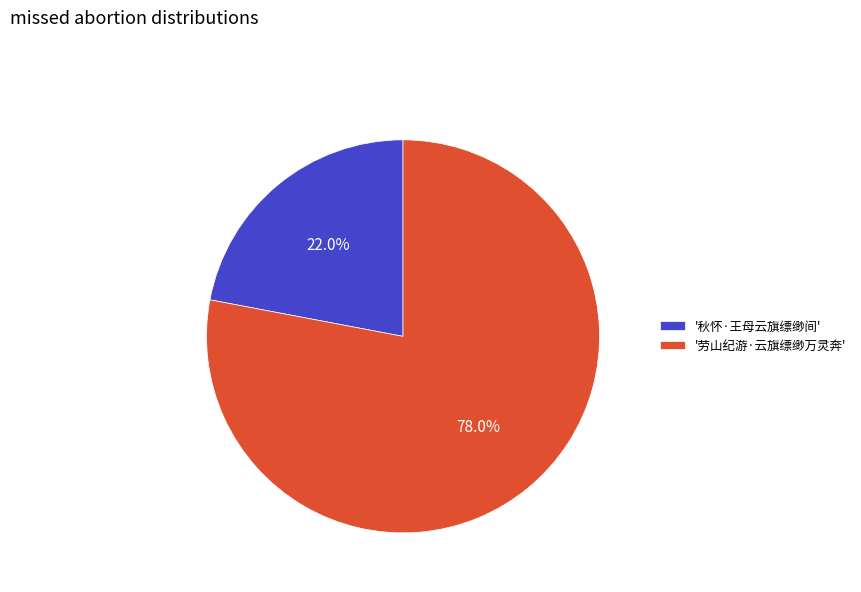

Which has a higher value, '秋怀·王母云旗缥缈间' or '劳山纪游·云旗缥缈万灵奔'?

'劳山纪游·云旗缥缈万灵奔'